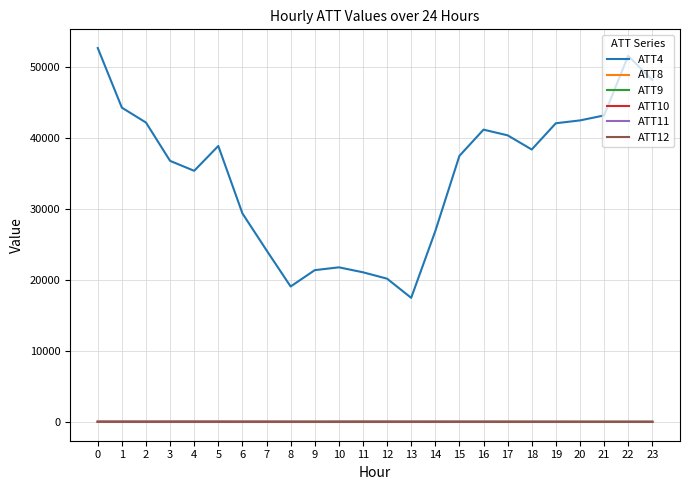

Which series has the largest range (max minus min)?

ATT4